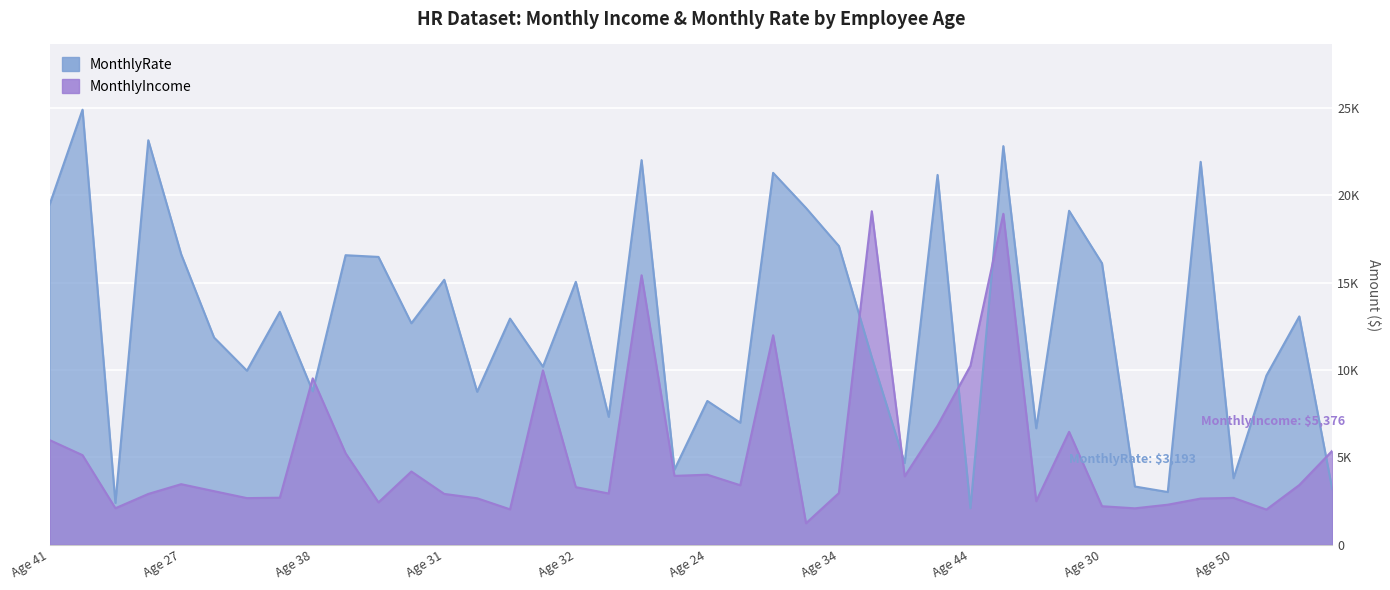

Reading right to left, transcribe all the data shown in this chart.

MonthlyIncome: 5376	3419	2014	2683	2645	2293	2086	2206	6465	2496	18947	10248	6825	3919	19094	2960	1232	11994	3407	4011	3944	15427	2935	3298	9980	2028	2661	2911	4193	2426	5237	9526	2693	2670	3068	3468	2909	2090	5130	5993
MonthlyRate: 3193	13072	9687	3810	21923	3020	3335	16117	19121	6670	22822	2094	21173	4681	10735	17102	19281	21293	6986	8232	4306	22021	7324	15053	10195	12947	8758	15170	12682	16479	16577	8787	13335	9964	11864	16632	23159	2396	24907	19479